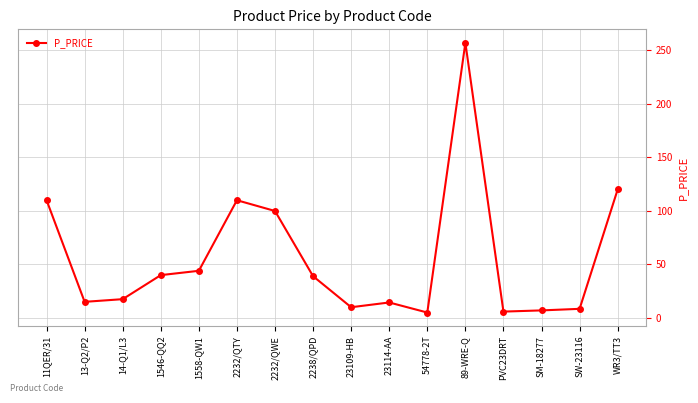

What is the label of the 5th point from the left?

1558-QW1